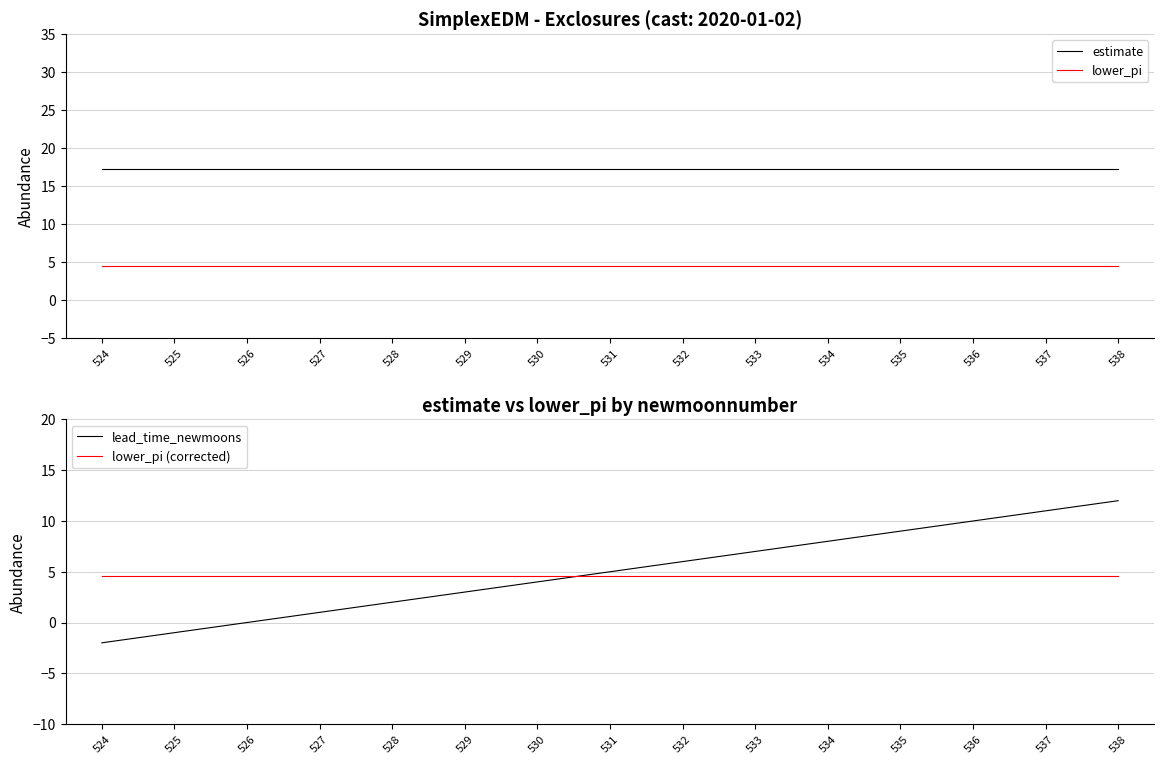

What is the maximum value for estimate?

17.3